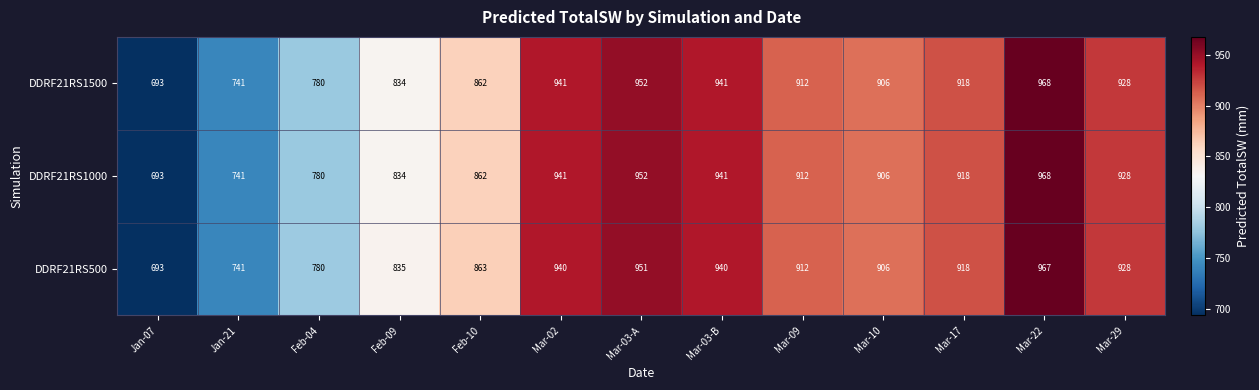

What is the difference between the second highest and second lowest values in the DDRF21RS1500 series?

211